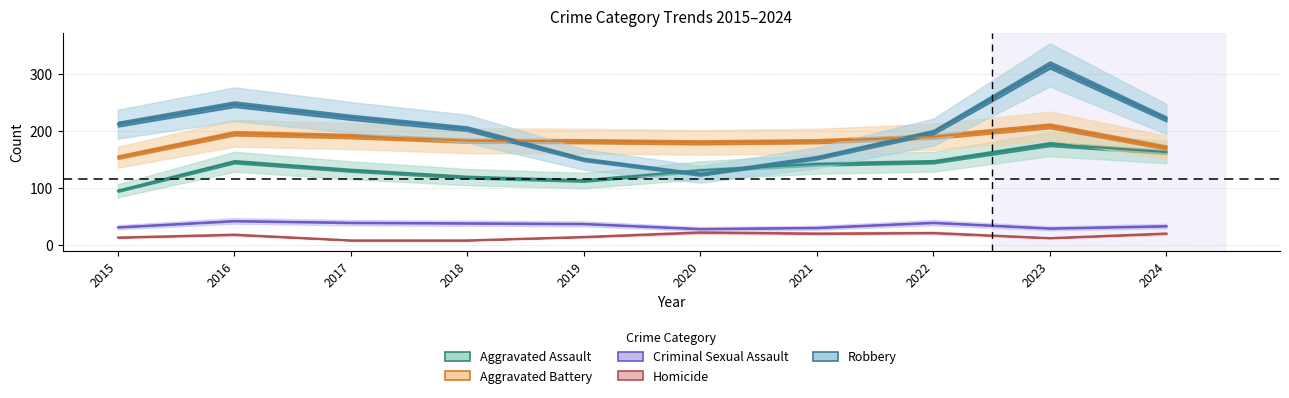

Which series has the largest range (max minus min)?

Robbery